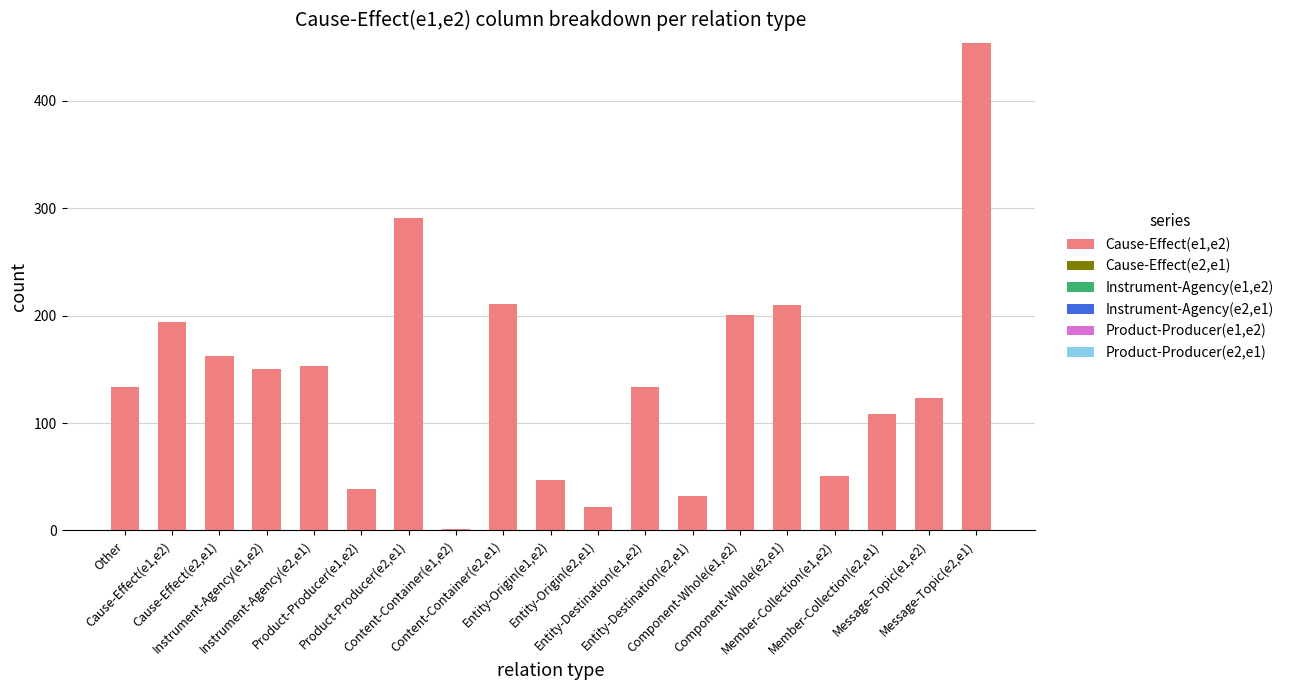

What is the maximum value shown in the chart?

454